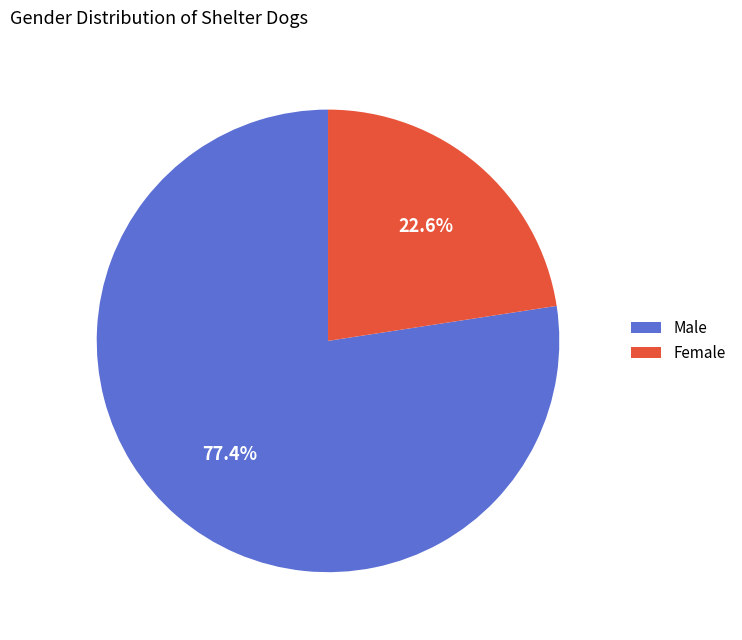

Rank the categories by value from lowest to highest.

Female, Male